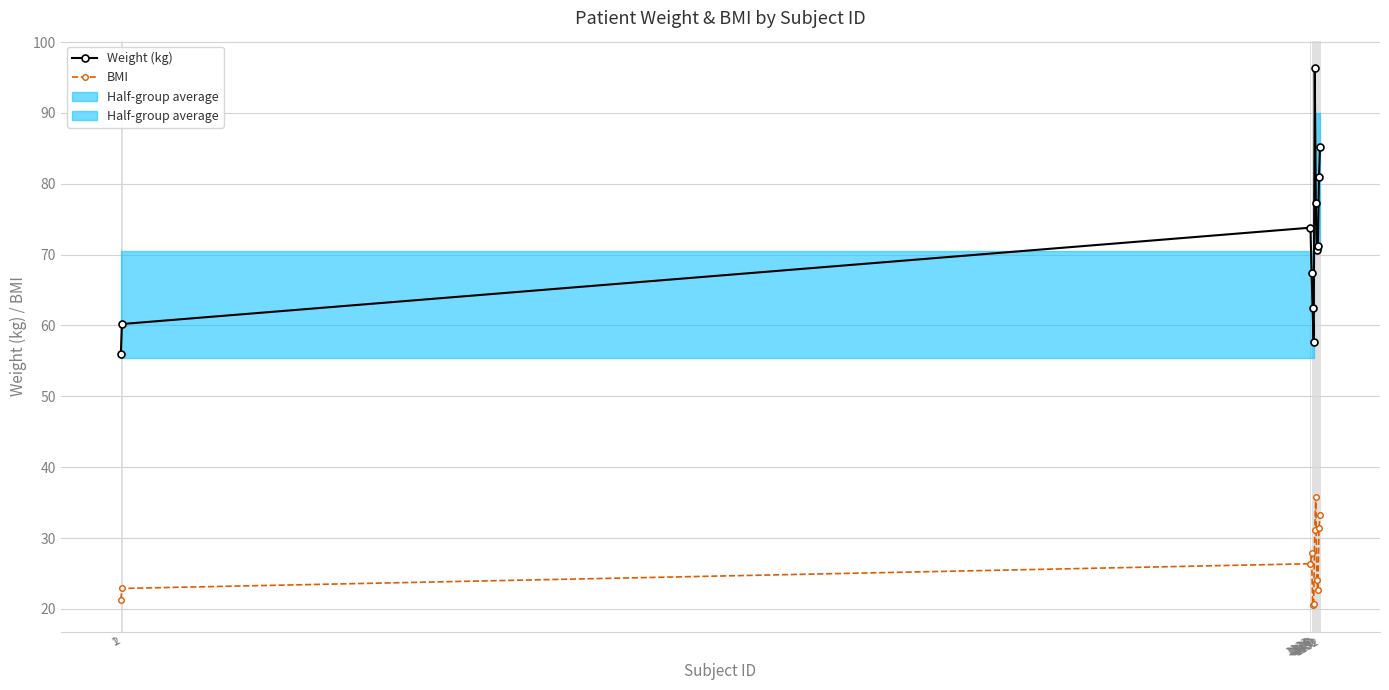

What is the lowest value of the Weight (kg) series?

56.0